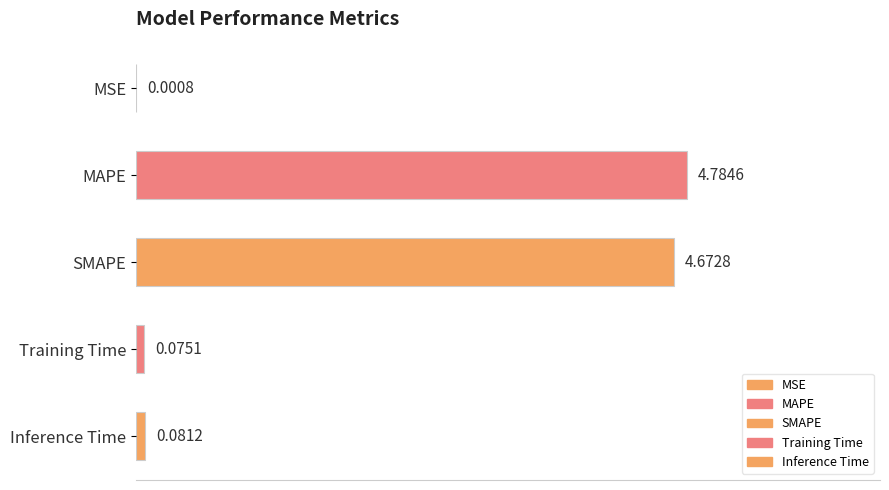

Is it true that the value at MAPE is 4.8?

True